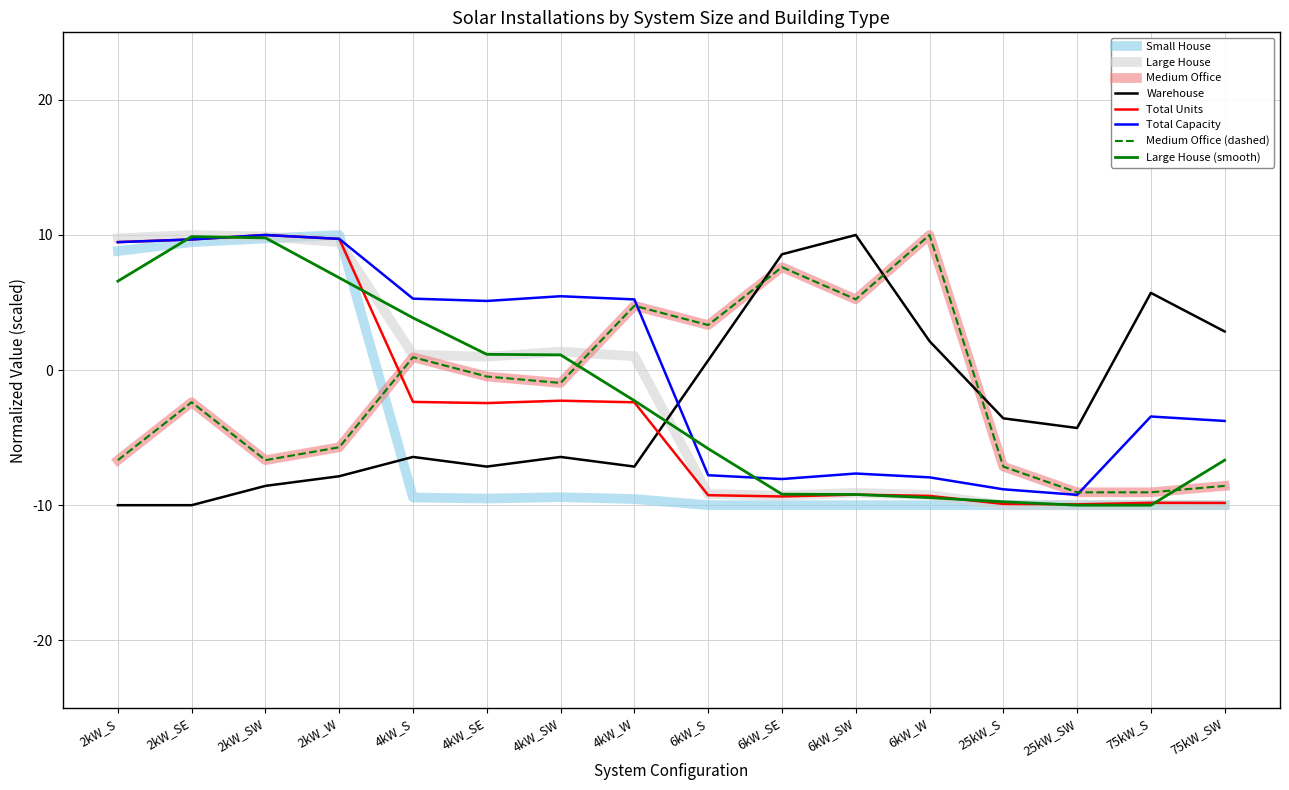

Does the chart have visible grid lines?

Yes